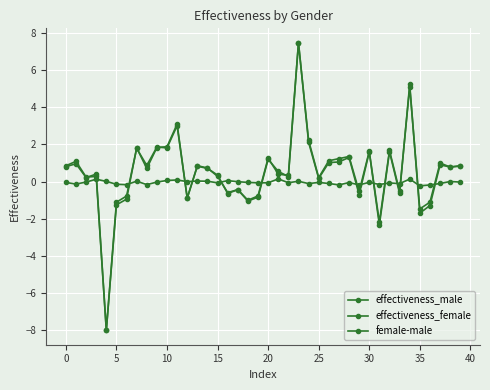

How many values in the effectiveness_female series exceed 0?

27